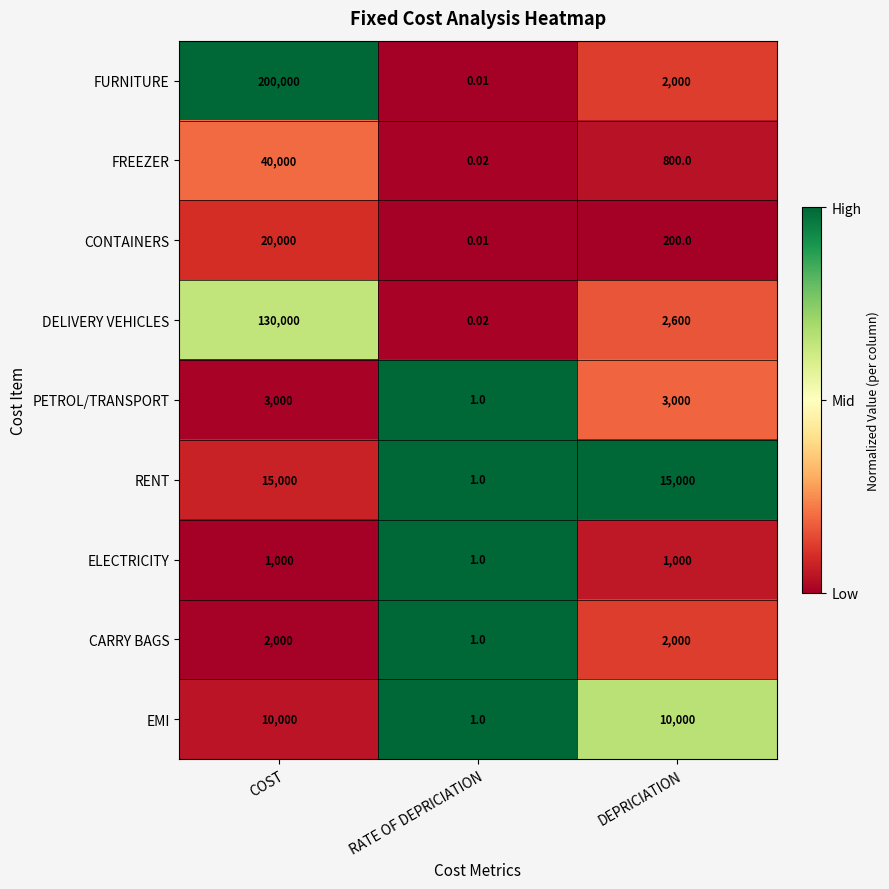

Rank the categories by CONTAINERS value from highest to lowest.

COST, DEPRICIATION, RATE OF DEPRICIATION